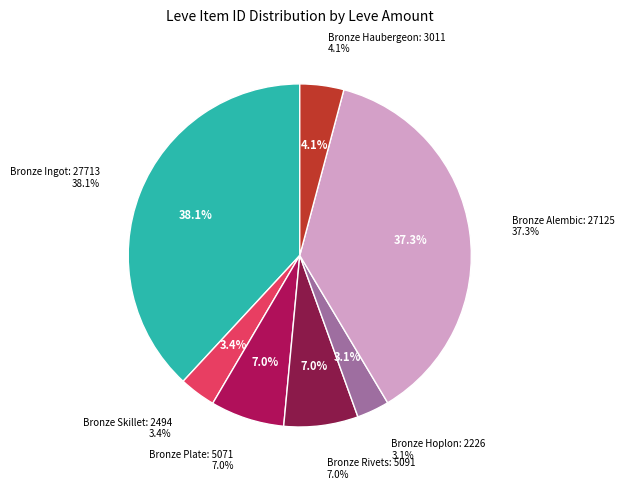

Is Distill It Yourself the majority of the pie?

No